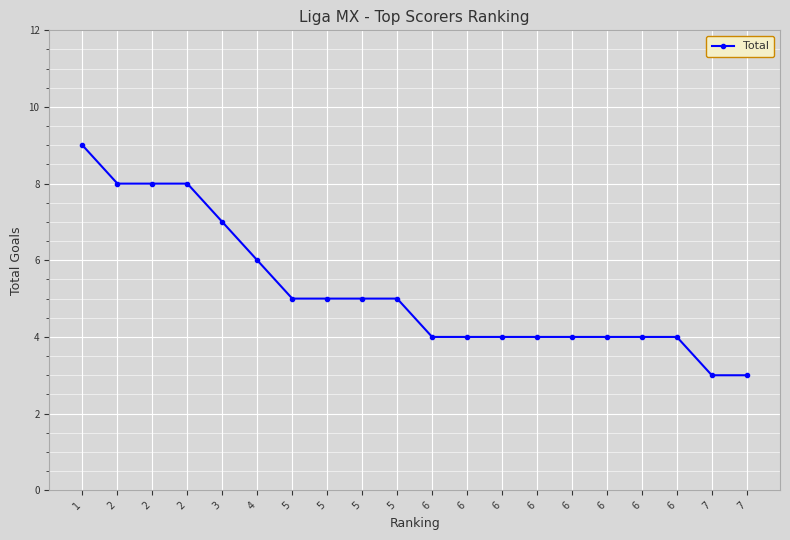

Is this an area chart (filled region under the line)?

No